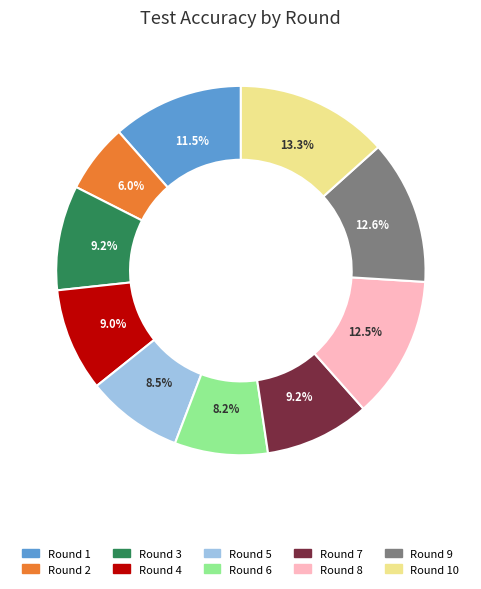

Is there any slice that represents more than half of the pie?

No